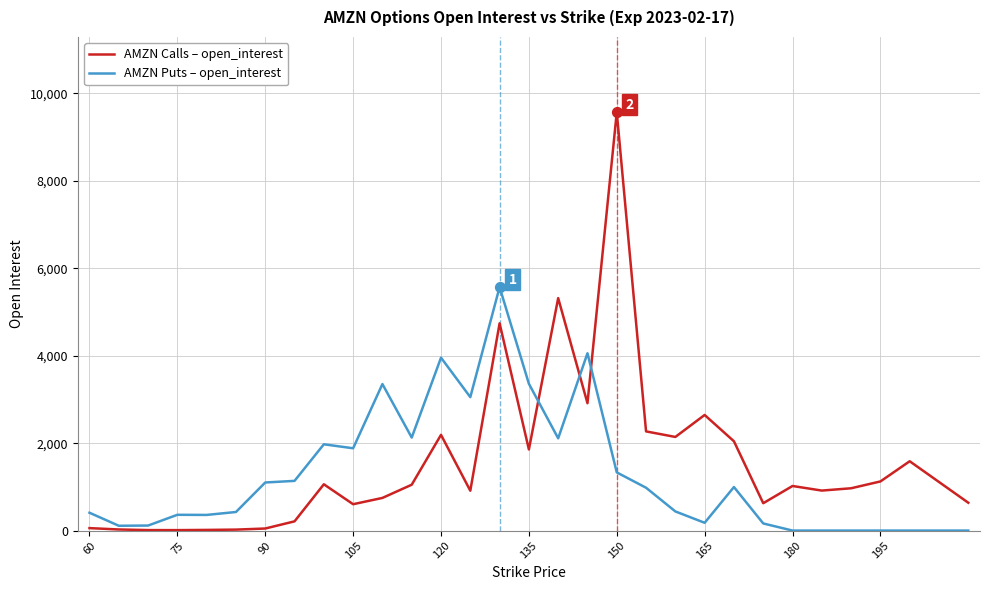

List the series in order of their peak value, highest first.

AMZN Calls – open_interest, AMZN Puts – open_interest